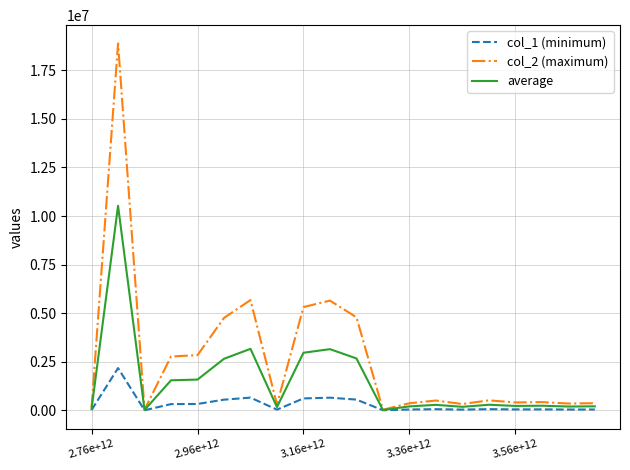

What is the maximum value for col_2 (maximum)?

18880309.9